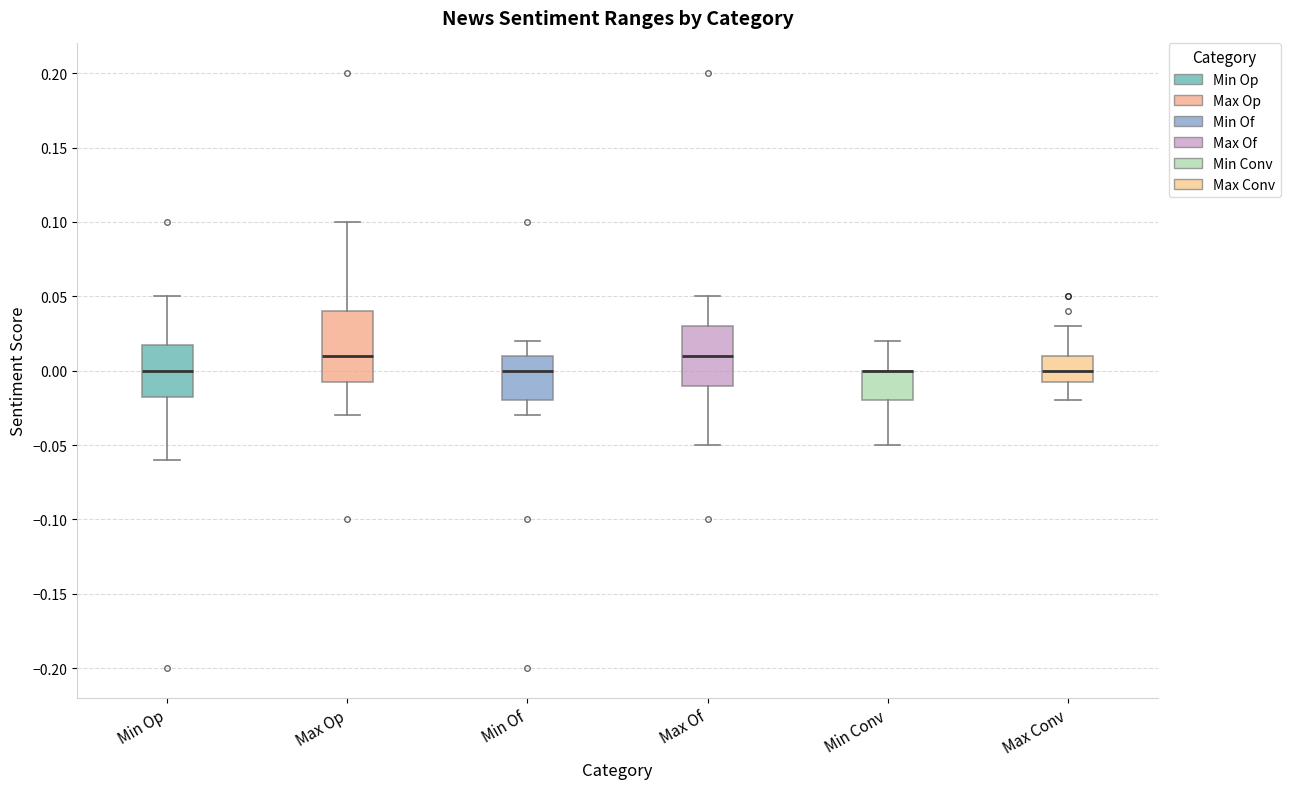

Comparing the boxes themselves (not the whiskers), which one is the tallest?

Max Op